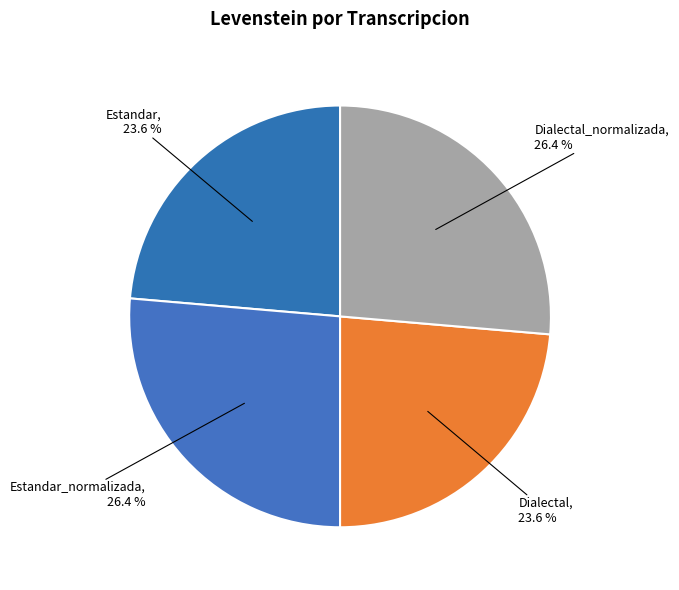

Is it true that Dialectal is 34% of the pie?

False